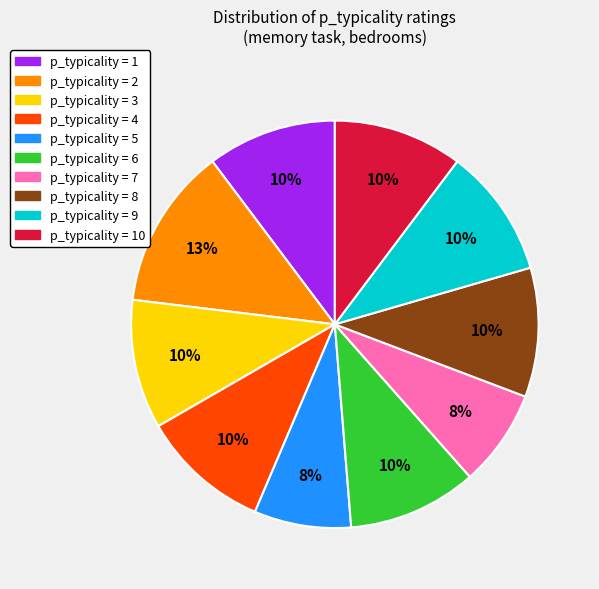

To the nearest percent, what is the difference between the largest and smallest slice percentages?

5%